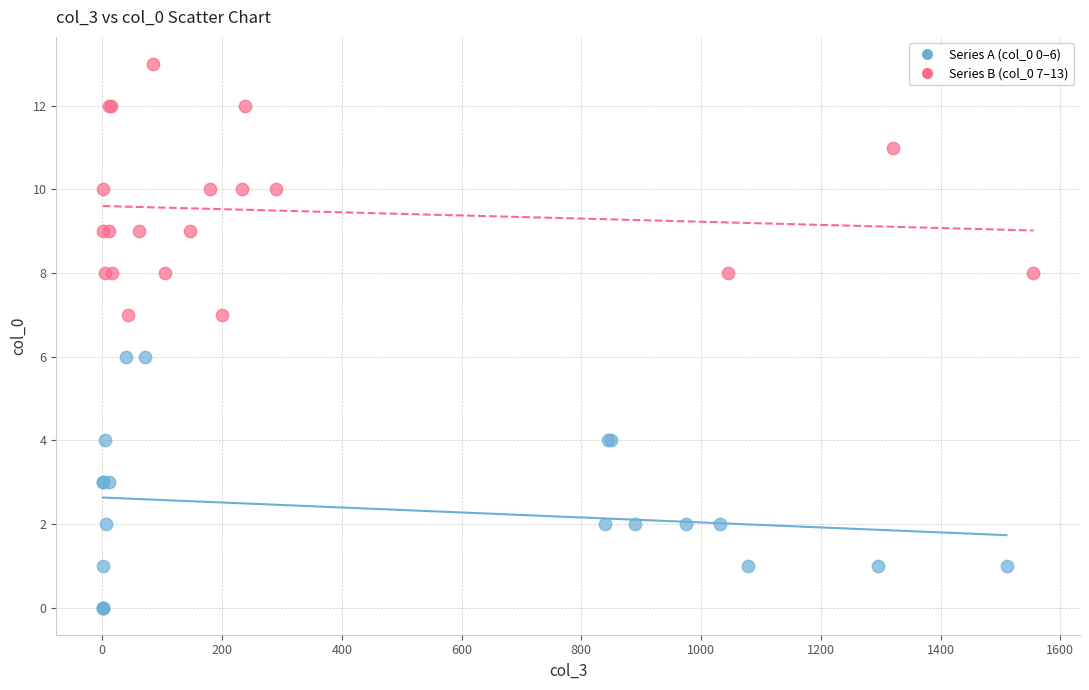

Which series contains the lowest Y value?

Series A (col_0 0–6)